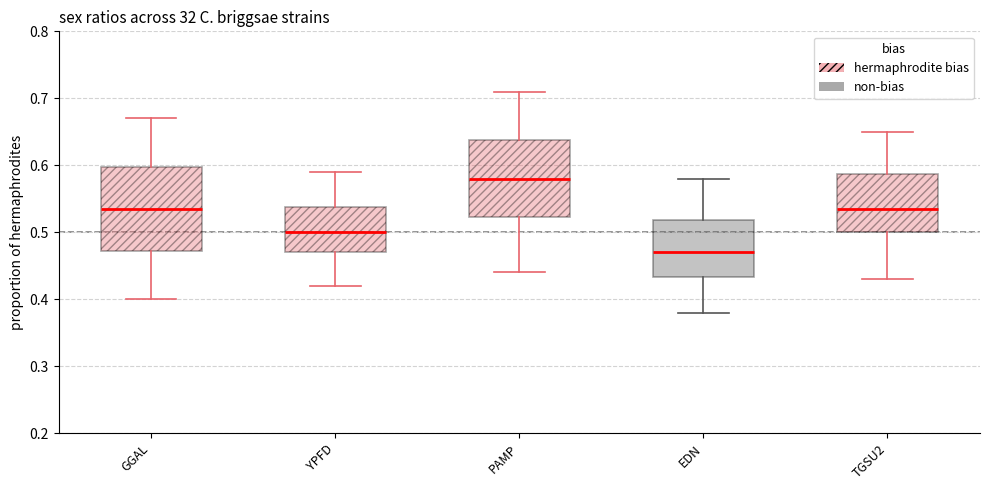

Reading left to right, read every box against the y-axis: the position of its median line, the range the box covers, and the ends of its whiskers. The values are not printed on the chart, so give them approximately, as read against the axis.

GGAL: median 0.54, box 0.47 to 0.60, whiskers 0.40 to 0.67
YPFD: median 0.50, box 0.47 to 0.54, whiskers 0.42 to 0.59
PAMP: median 0.58, box 0.52 to 0.64, whiskers 0.44 to 0.71
EDN: median 0.47, box 0.43 to 0.52, whiskers 0.38 to 0.58
TGSU2: median 0.54, box 0.50 to 0.59, whiskers 0.43 to 0.65